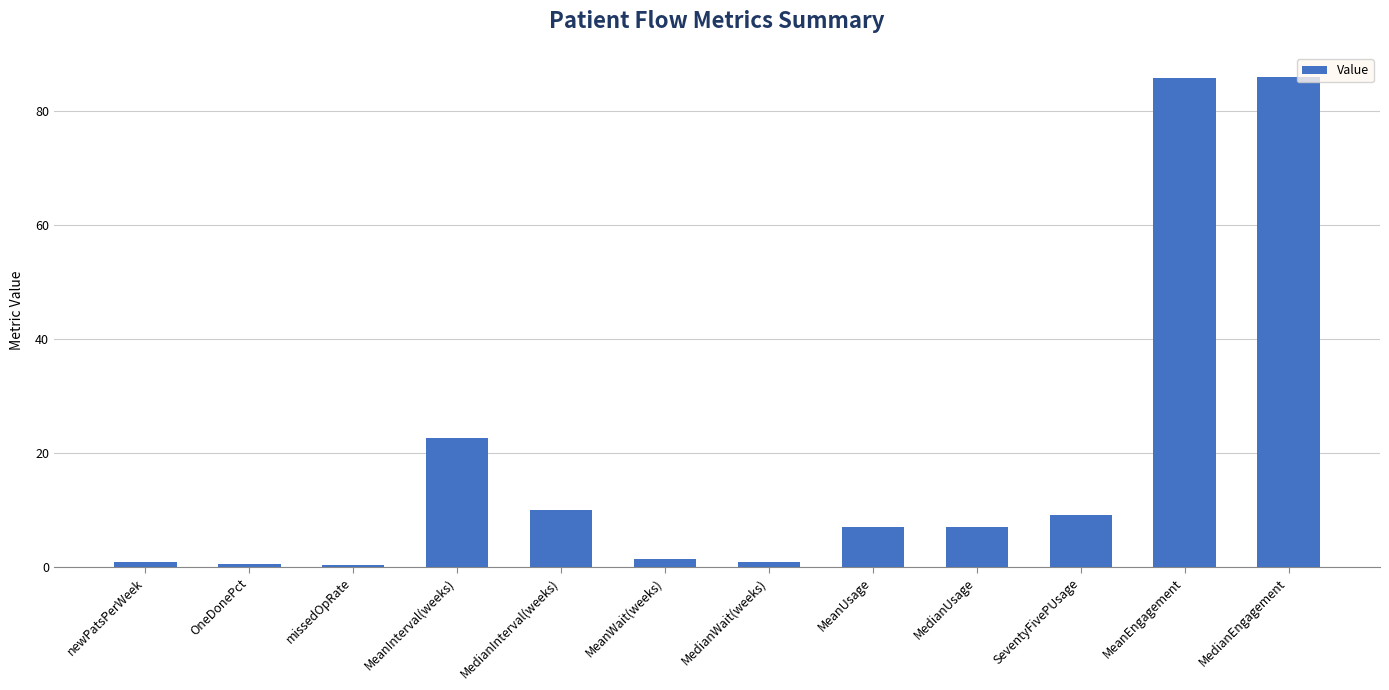

Which has a higher value, MeanUsage or SeventyFivePUsage?

SeventyFivePUsage